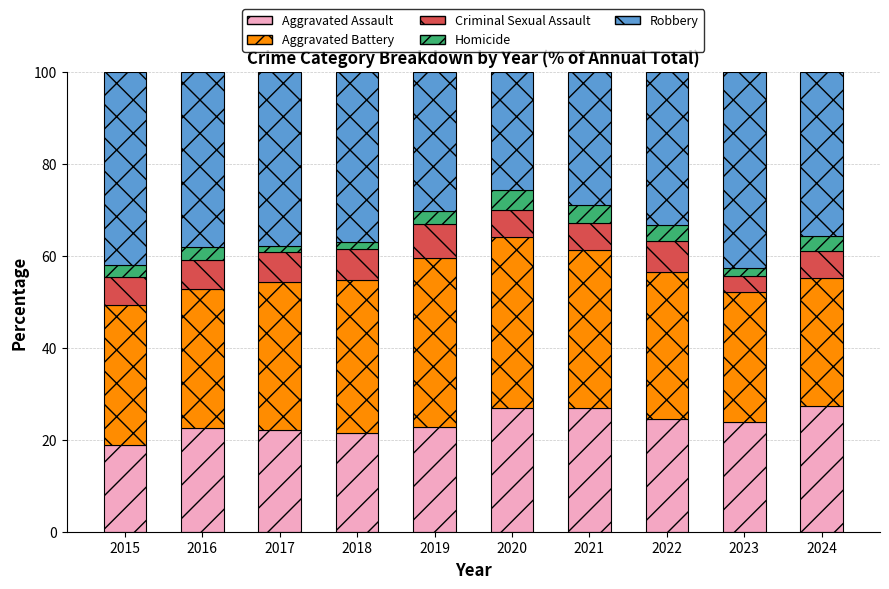

What is the maximum value for Aggravated Assault?

27.4